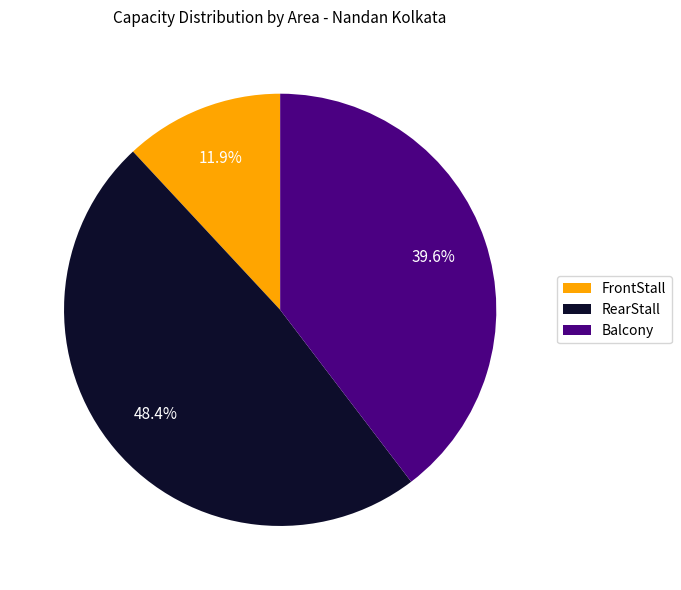

What percentage is the RearStall slice, to the nearest percent?

48%